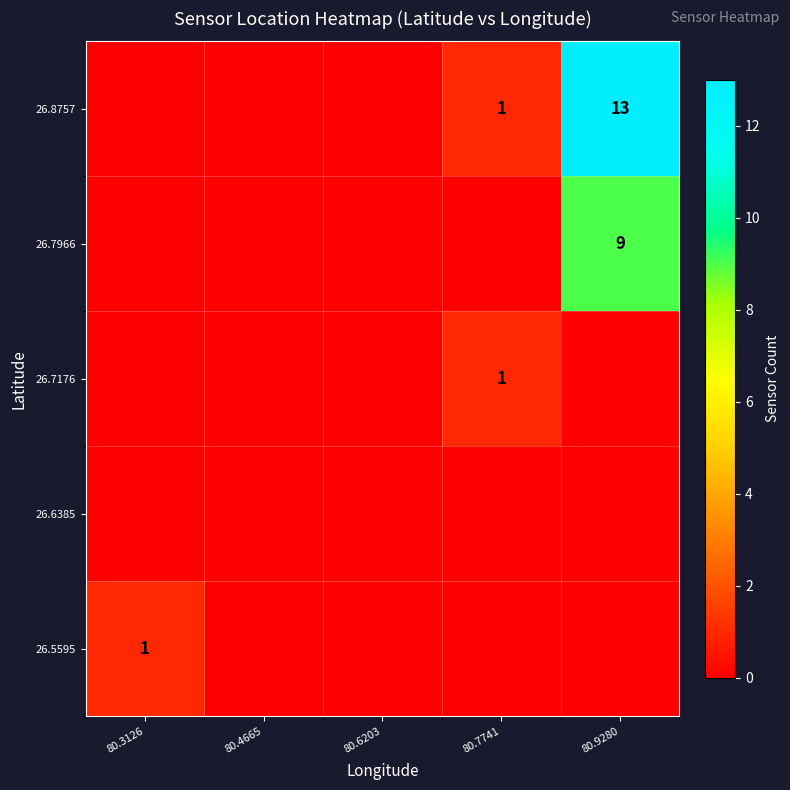

The 26.5595 series shows 1 at 80.3126. True or false?

True